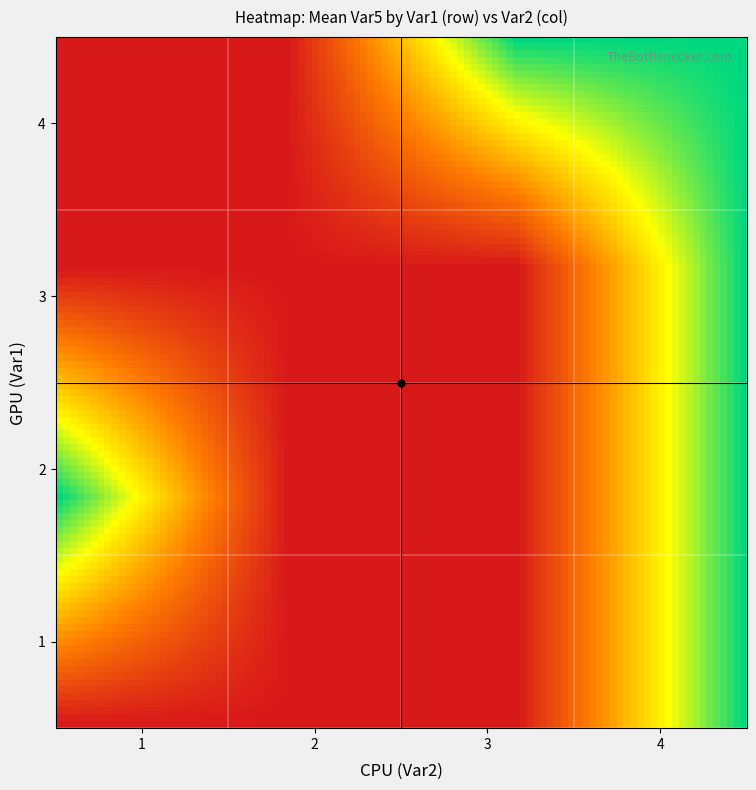

At which category is the sum across all series the highest?

4